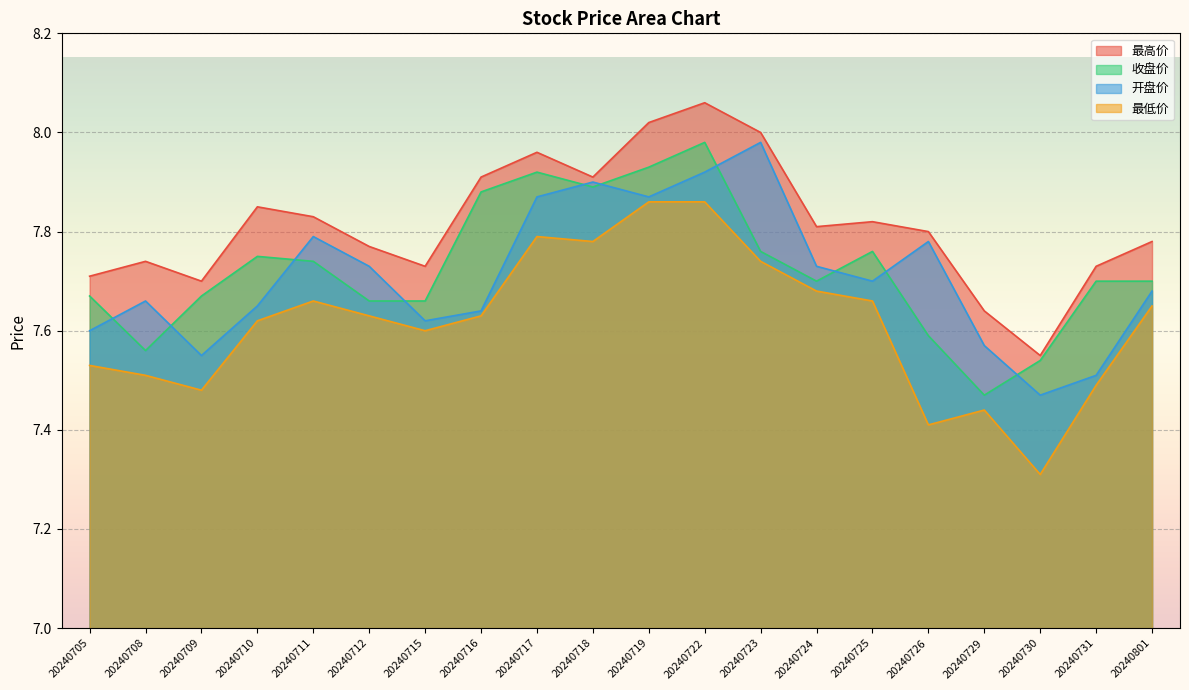

True or false: 收盘价 has a value of 2.0 at 20240715.

False